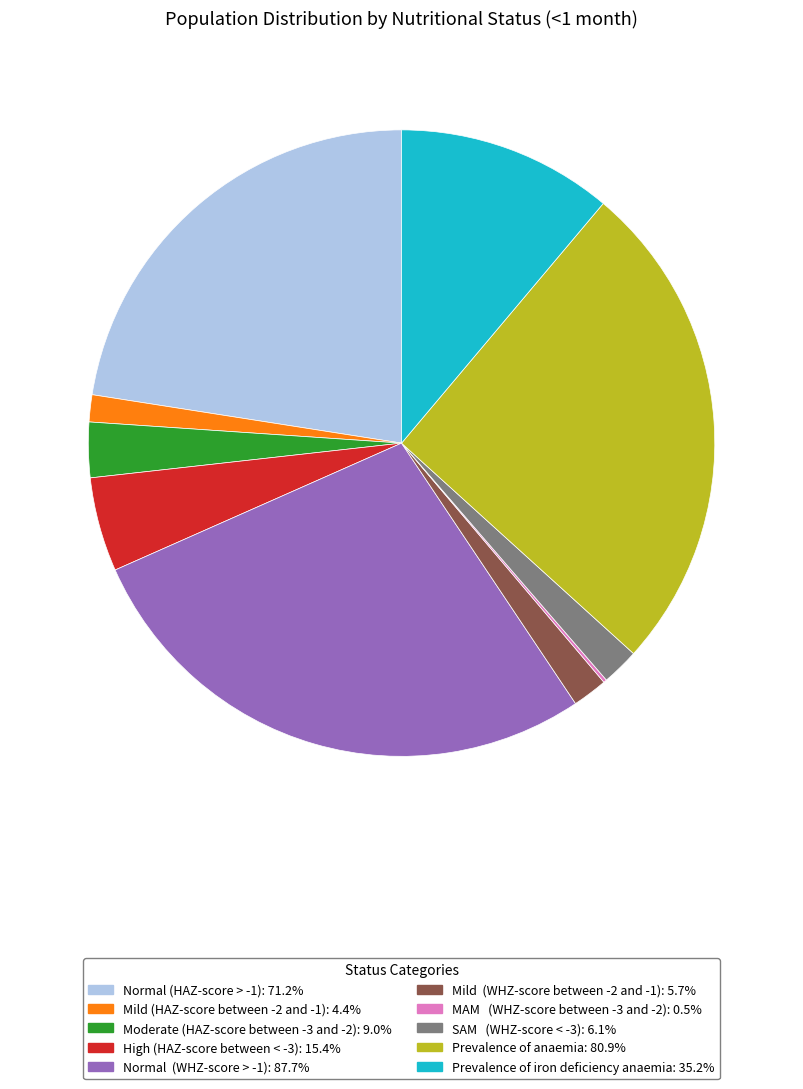

Do Normal (HAZ-score > -1): 71.2% and SAM (WHZ-score < -3): 6.1% together represent more than half of the pie?

No